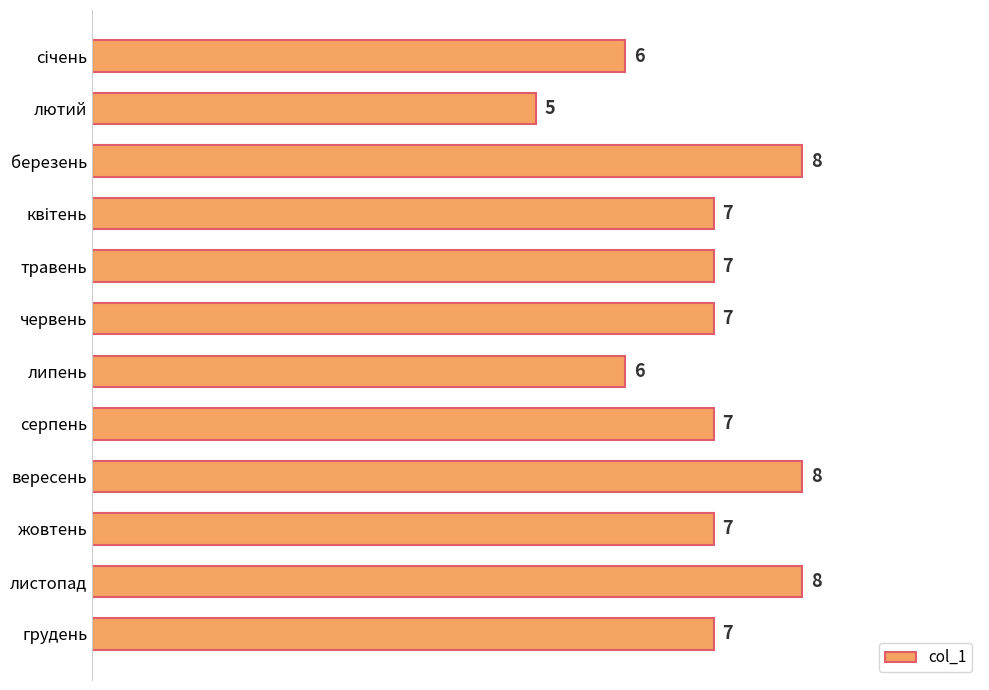

Approximately how many times larger is the value at вересень compared to серпень?

1.1